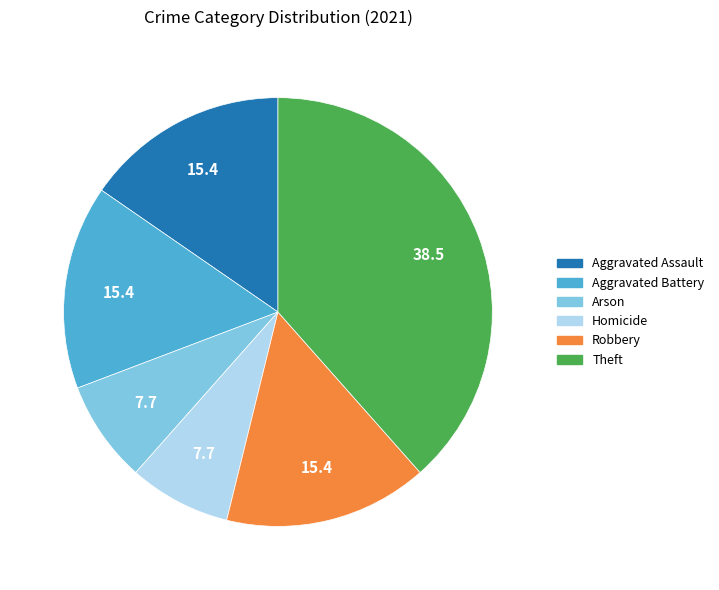

Is there a majority slice in this chart?

No